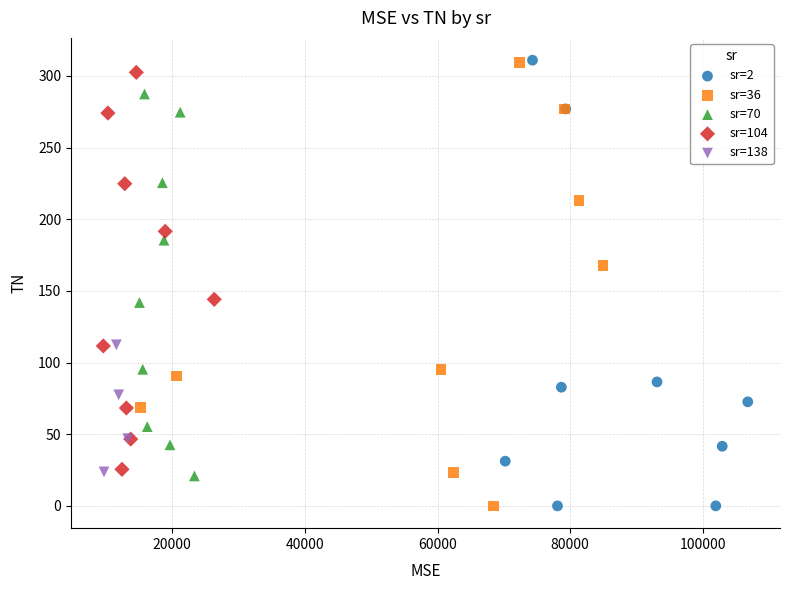

What are all the series names shown in the legend?

sr=2, sr=36, sr=70, sr=104, sr=138